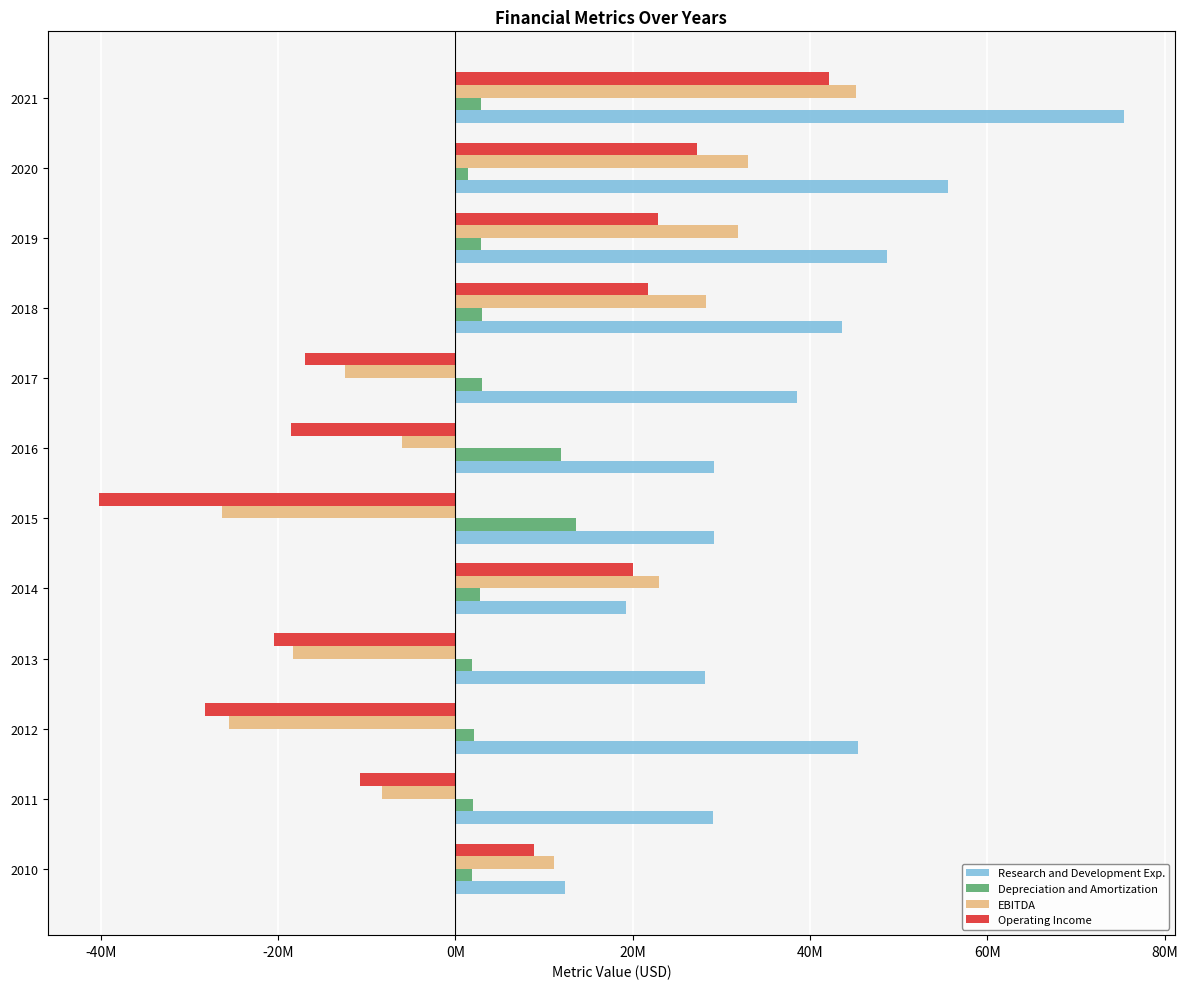

Reading right to left, transcribe all the data shown in this chart.

Research and Development Exp.: 75363000	55577000	48649000	43594000	38547000	29156000	29145000	19230000	28190000	45446000	28996000	12338000
Depreciation and Amortization: 2841000	1386000	2892000	2956000	2984000	11868000	13554000	2784000	1927000	2128000	1964000	1831000
EBITDA: 45205000	33041000	31920000	28302000	-12447000	-6038000	-26311000	22970000	-18328000	-25536000	-8282000	11100000
Operating Income: 42165000	27239000	22810000	21738000	-16903000	-18571000	-40185000	20062000	-20400000	-28225000	-10707000	8838000